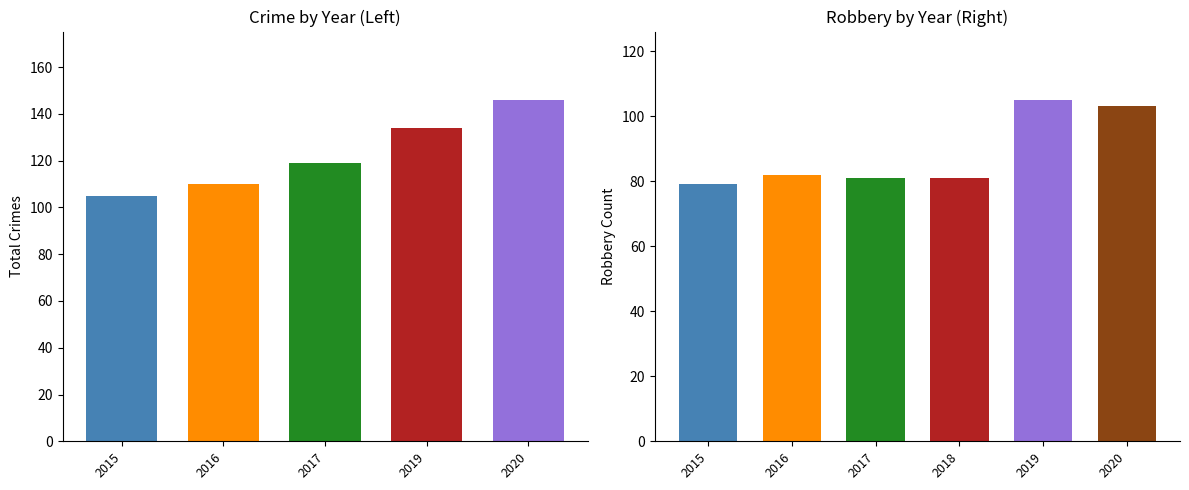

How many data points in 2015 are above 17?

1